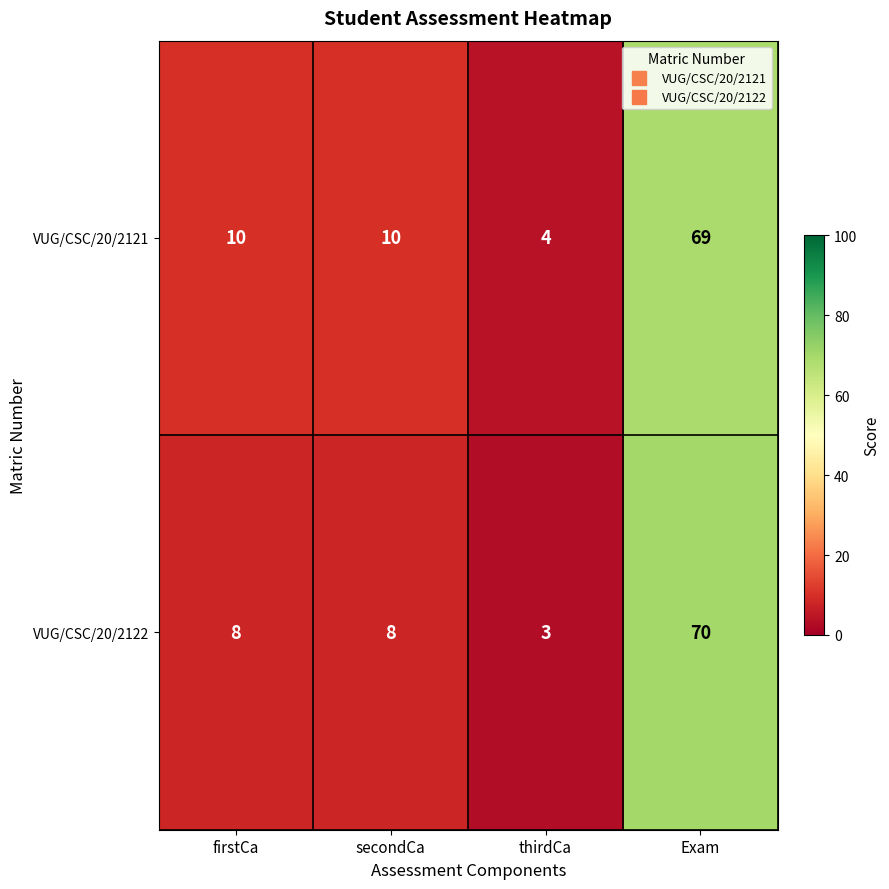

At thirdCa, list the series in order from largest to smallest.

VUG/CSC/20/2121, VUG/CSC/20/2122